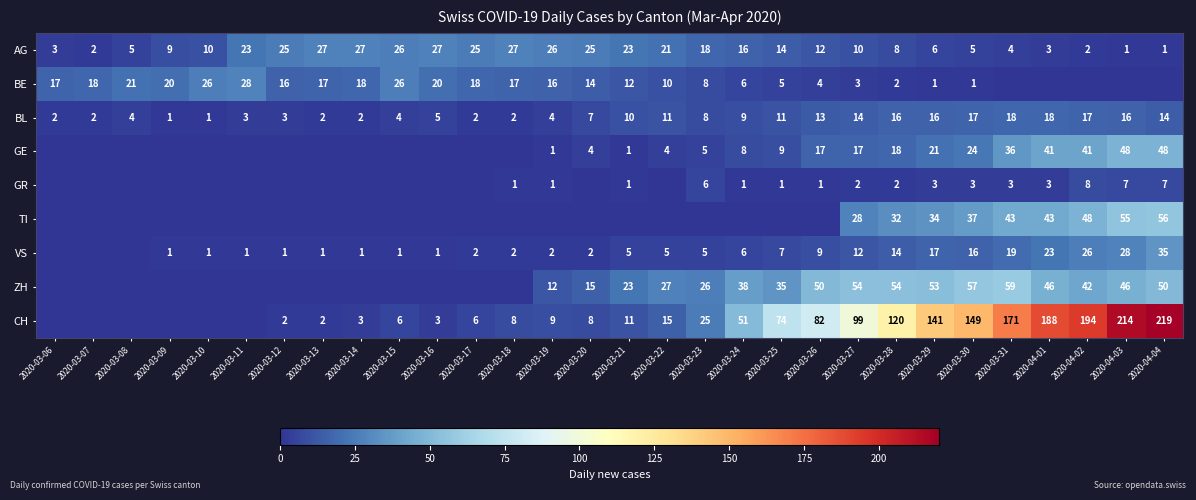

What is the difference between the maximum and minimum values in the AG series?

26